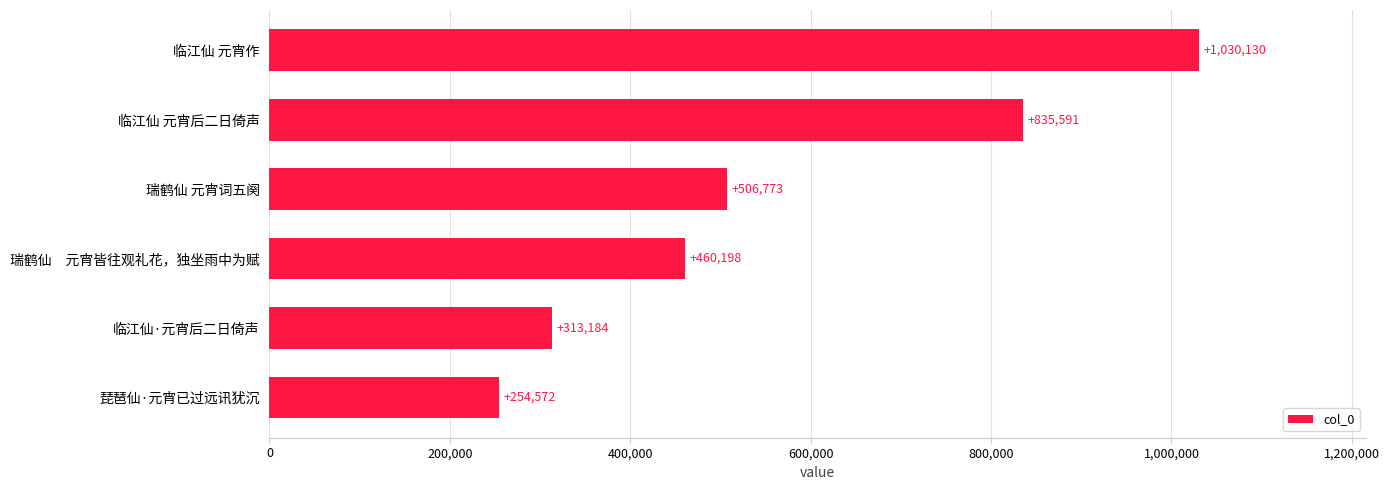

The chart shows a value of 240681 at 临江仙 元宵作. True or false?

False